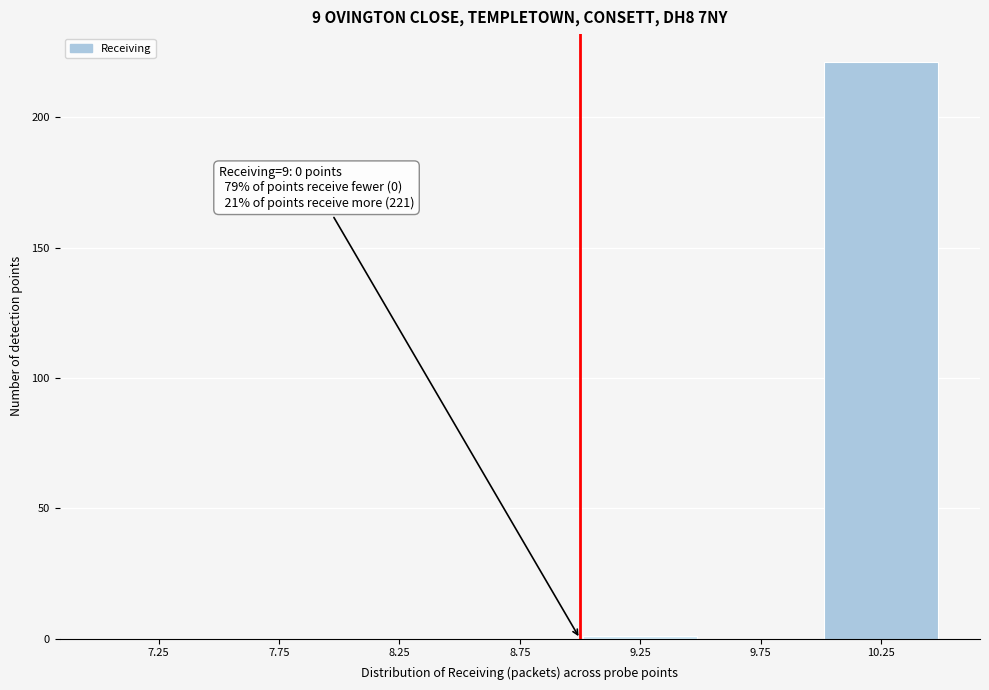

Which range on the x-axis has the tallest bar?

10.0 to 10.5